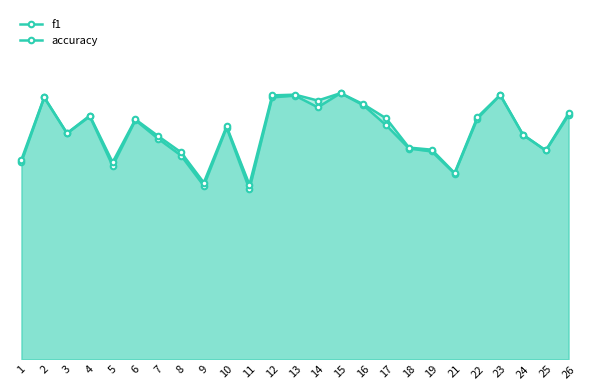

What is the difference between the maximum and minimum values in the f1 series?

0.2